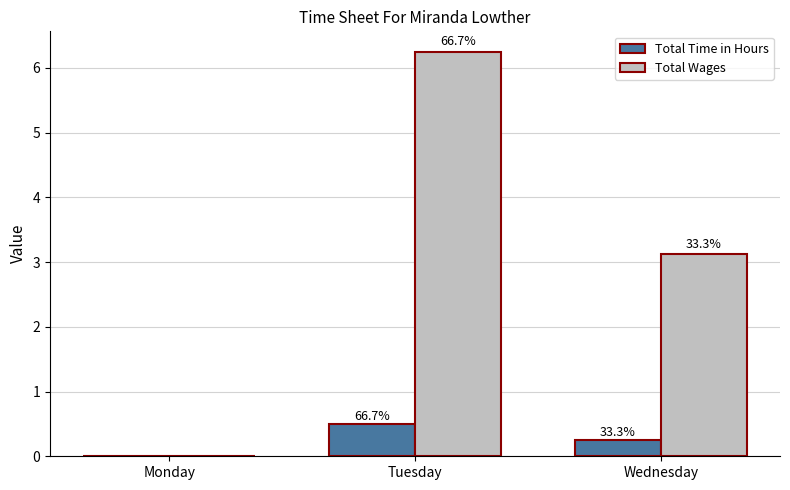

Reading right to left, transcribe all the data shown in this chart.

Total Time in Hours: 0.2	0.5	0.0
Total Wages: 3.1	6.2	0.0